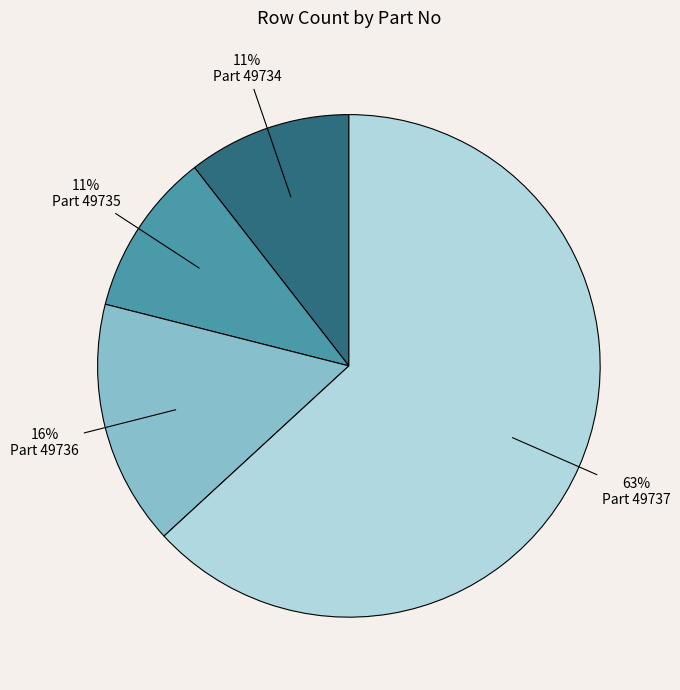

To the nearest percent, what is the average slice percentage?

25%